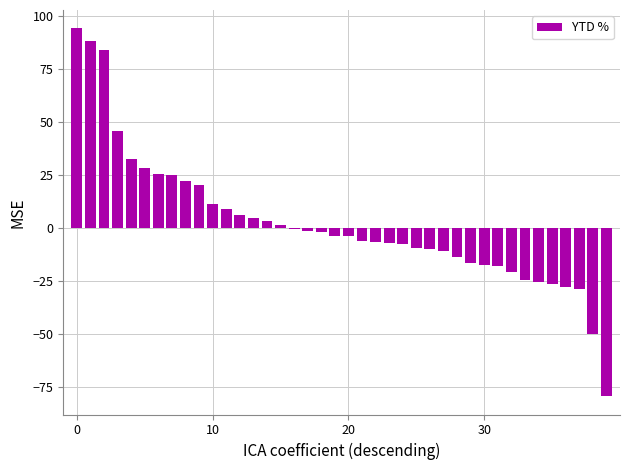

What is the value of the 26th bar from the left?

-9.5